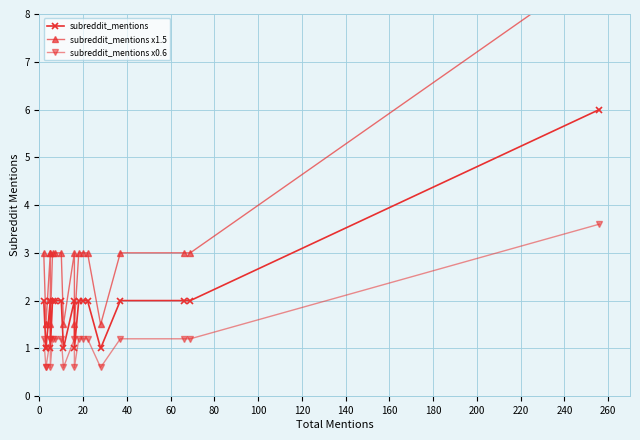

How many interior local valleys does the subreddit_mentions x0.6 series have?

4